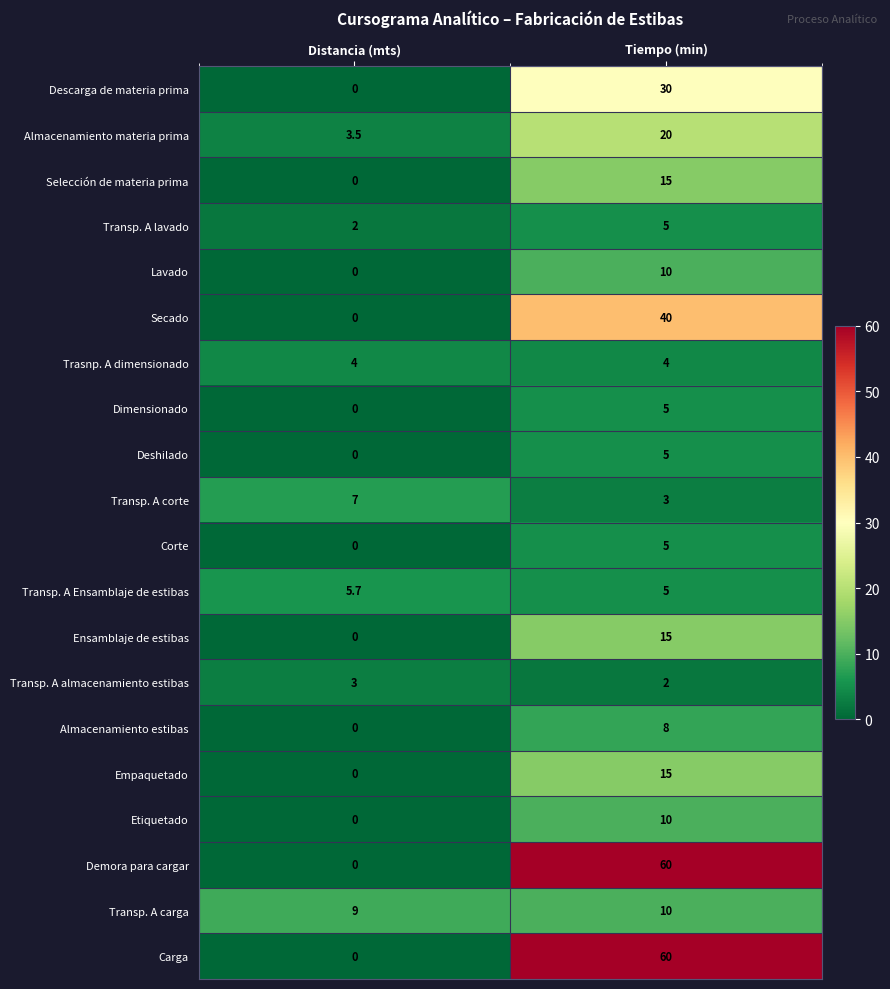

What is the difference between the Transp. A lavado values at Tiempo (min) and Distancia (mts)?

3.0